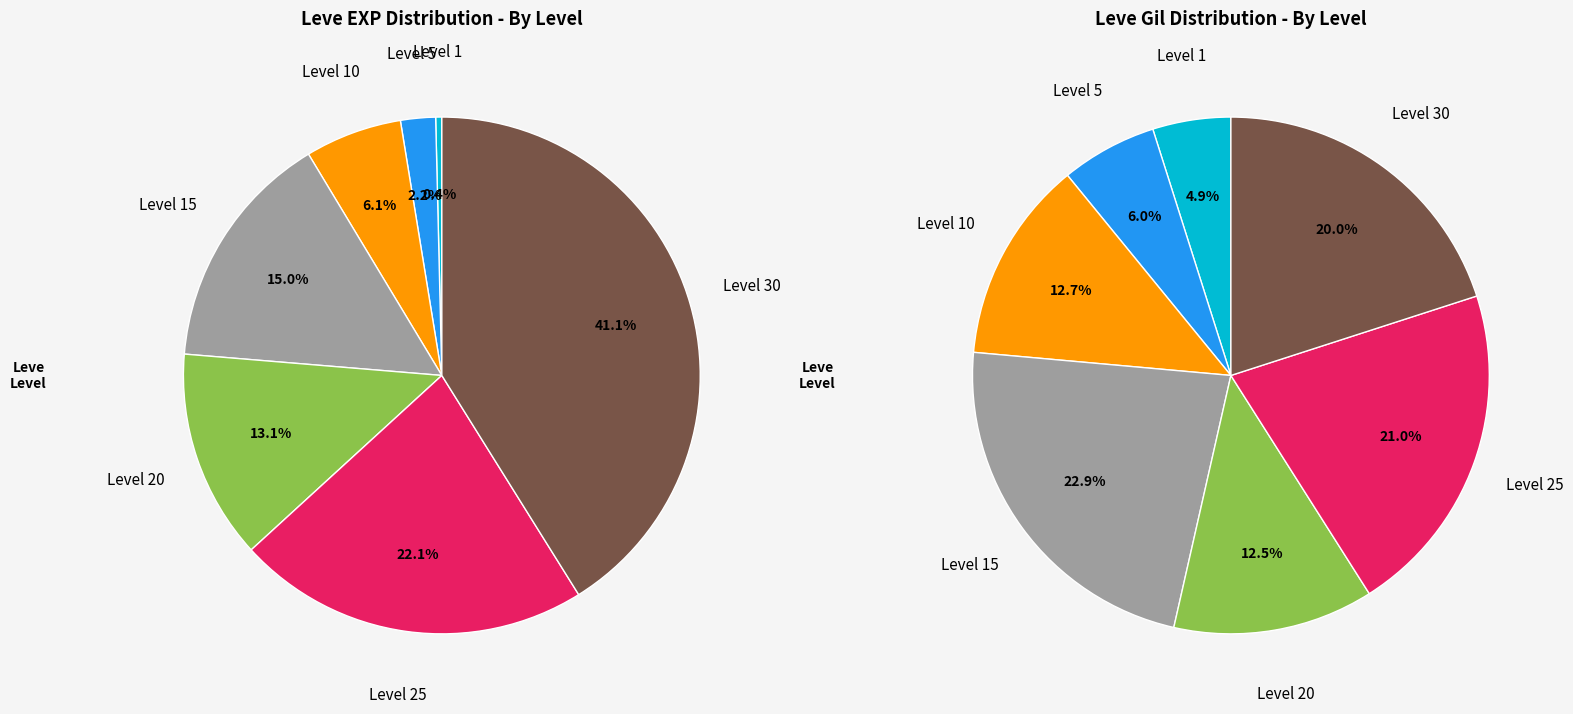

Is Level 15 the majority of the pie?

No